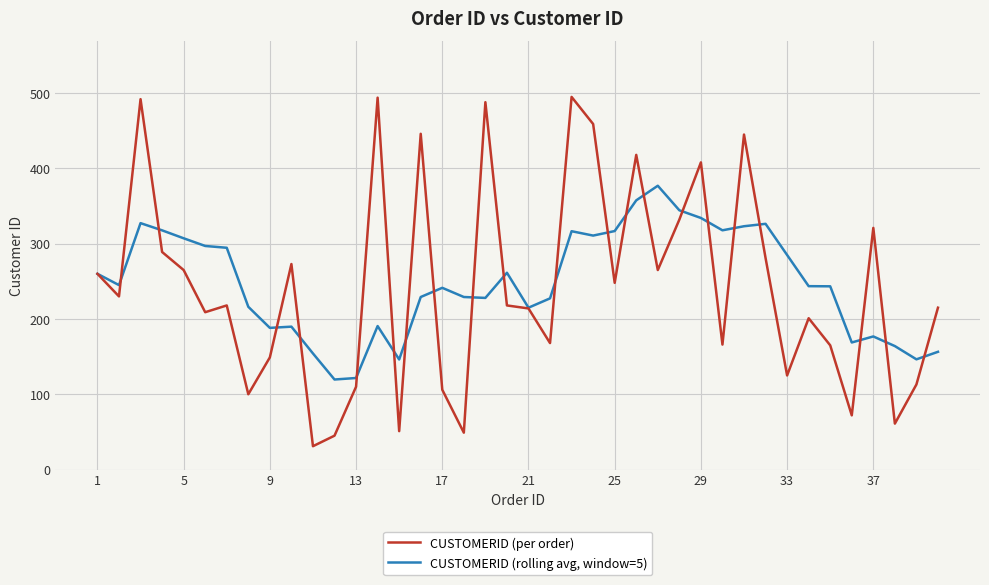

What is the lowest value of the CUSTOMERID (rolling avg, window=5) series?

119.6